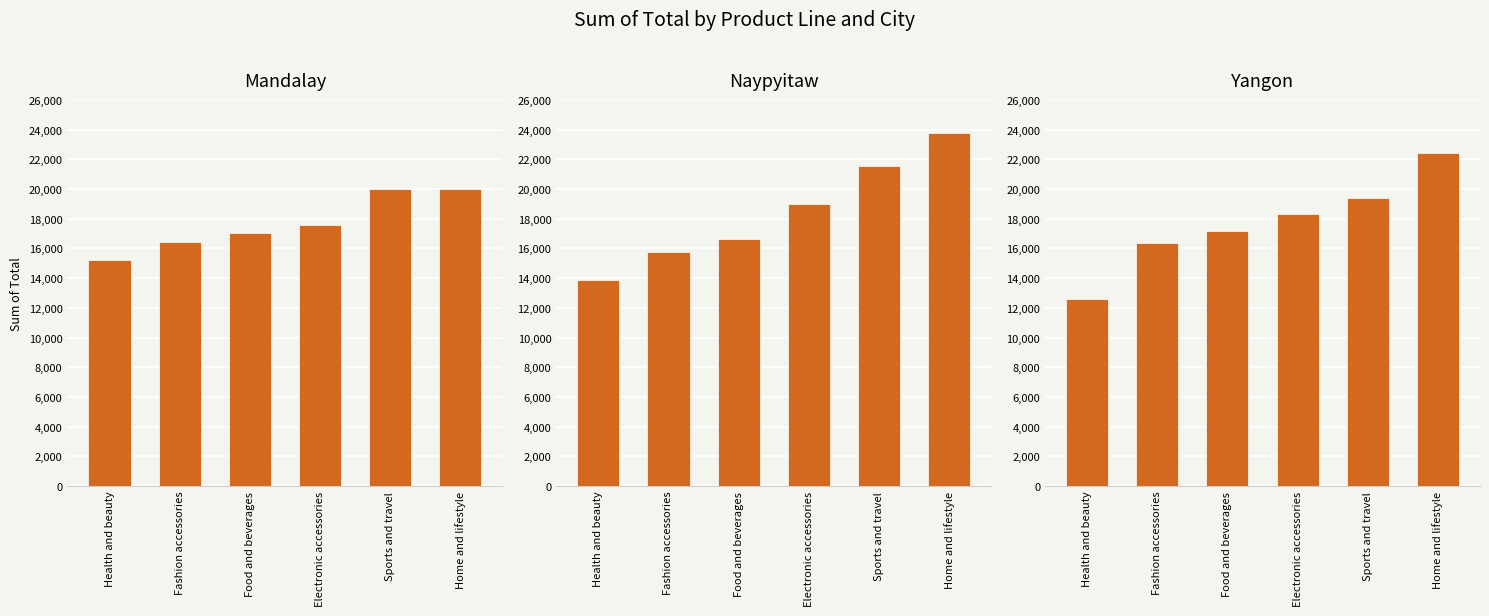

What are all the series names shown in the legend?

Mandalay, Naypyitaw, Yangon